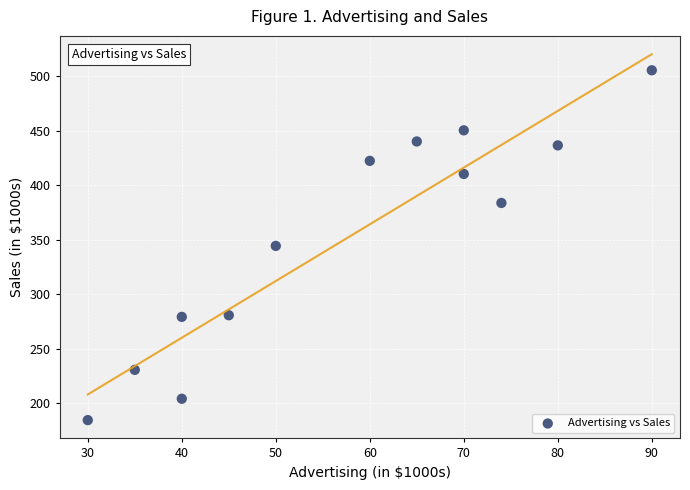

What is the range of X values (max minus min)?

60.0